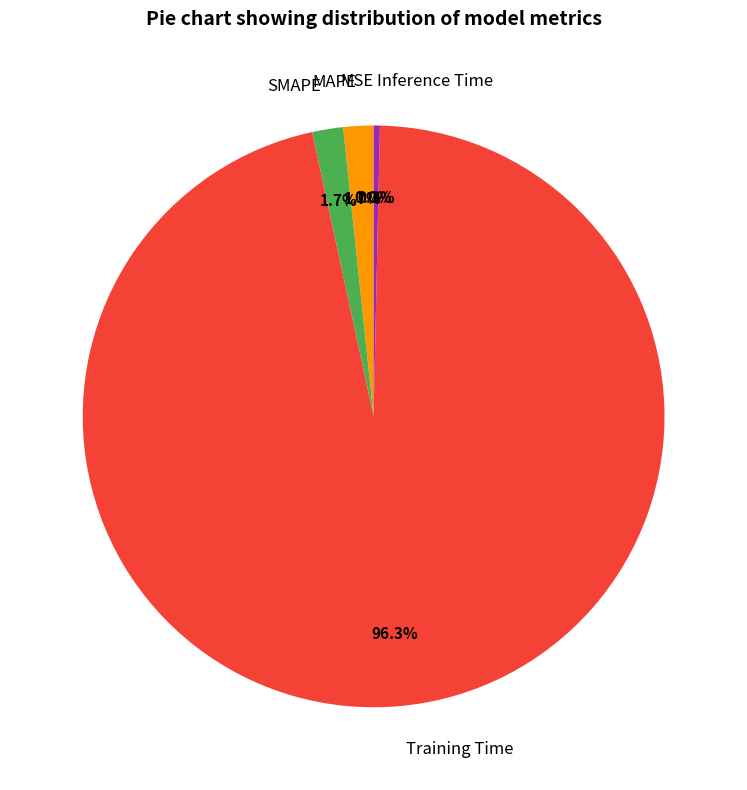

Which slice represents more than half of the pie?

Training Time